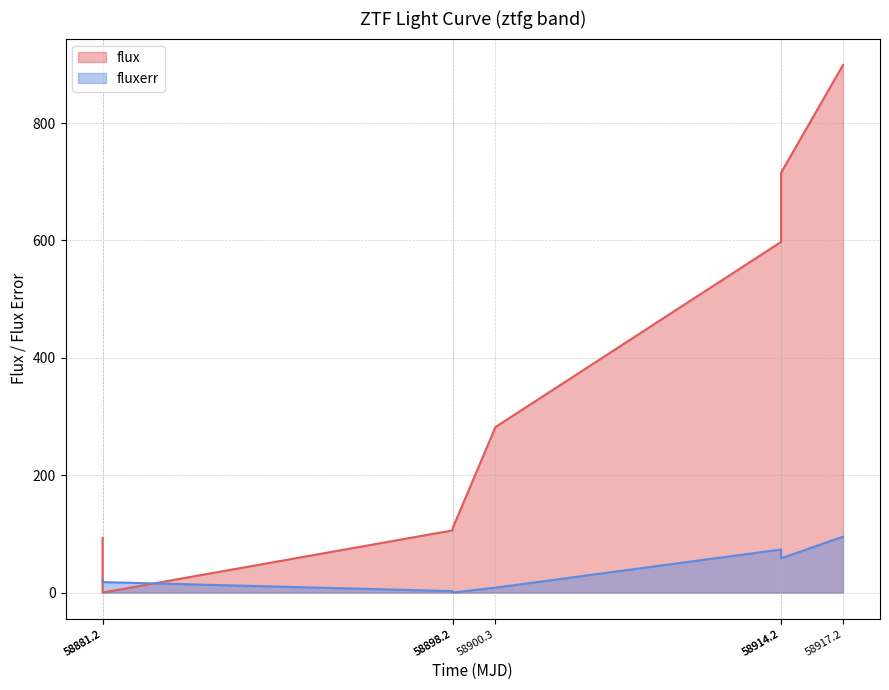

Read the flux value at 58917.2.

898.9